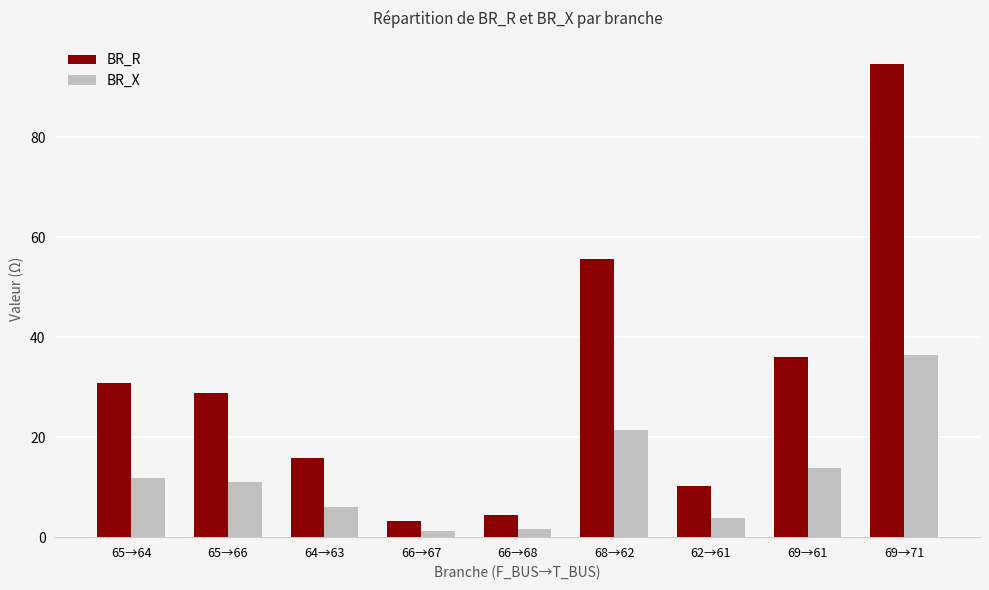

What is the difference between the highest and lowest values at 69→61?

22.2